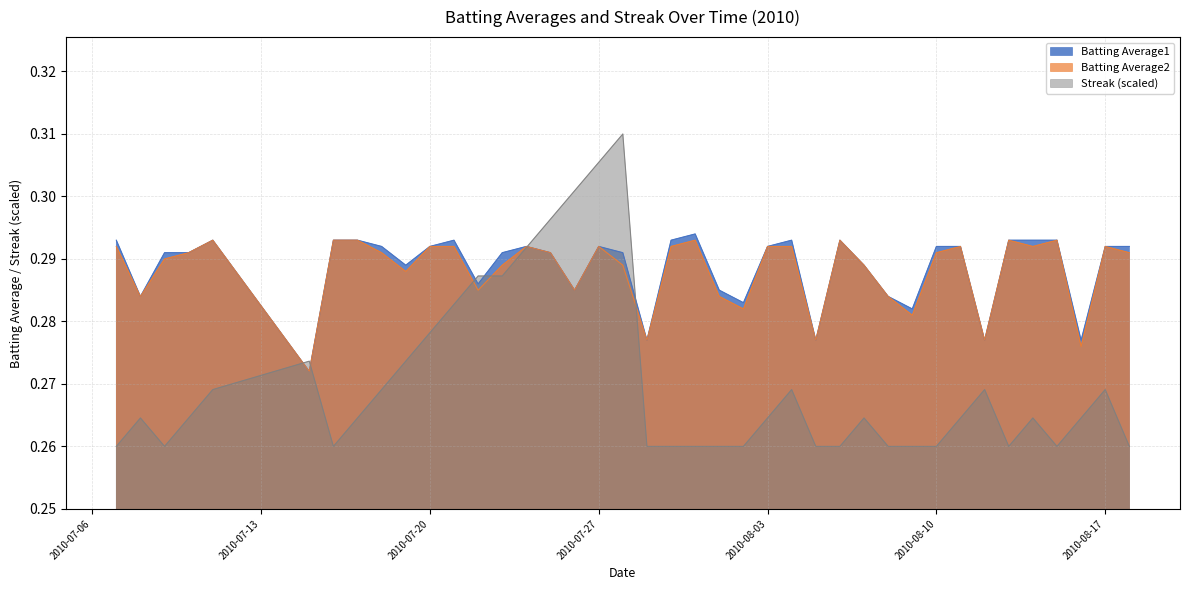

Reading right to left, transcribe all the data shown in this chart.

Batting Average1: 2010-08-18=0.3	2010-08-17=0.3	2010-08-16=0.3	2010-08-15=0.3	2010-08-14=0.3	2010-08-13=0.3	2010-08-12=0.3	2010-08-11=0.3	2010-08-10=0.3	2010-08-09=0.3	2010-08-08=0.3	2010-08-07=0.3	2010-08-06=0.3	2010-08-05=0.3	2010-08-04=0.3	2010-08-03=0.3	2010-08-02=0.3	2010-08-01=0.3	2010-07-31=0.3	2010-07-30=0.3	2010-07-29=0.3	2010-07-28=0.3	2010-07-27=0.3	2010-07-26=0.3	2010-07-25=0.3	2010-07-24=0.3	2010-07-23=0.3	2010-07-22=0.3	2010-07-21=0.3	2010-07-20=0.3	2010-07-19=0.3	2010-07-18=0.3	2010-07-17=0.3	2010-07-16=0.3	2010-07-15=0.3	2010-07-11=0.3	2010-07-10=0.3	2010-07-09=0.3	2010-07-08=0.3	2010-07-07=0.3
Batting Average2: 2010-08-18=0.3	2010-08-17=0.3	2010-08-16=0.3	2010-08-15=0.3	2010-08-14=0.3	2010-08-13=0.3	2010-08-12=0.3	2010-08-11=0.3	2010-08-10=0.3	2010-08-09=0.3	2010-08-08=0.3	2010-08-07=0.3	2010-08-06=0.3	2010-08-05=0.3	2010-08-04=0.3	2010-08-03=0.3	2010-08-02=0.3	2010-08-01=0.3	2010-07-31=0.3	2010-07-30=0.3	2010-07-29=0.3	2010-07-28=0.3	2010-07-27=0.3	2010-07-26=0.3	2010-07-25=0.3	2010-07-24=0.3	2010-07-23=0.3	2010-07-22=0.3	2010-07-21=0.3	2010-07-20=0.3	2010-07-19=0.3	2010-07-18=0.3	2010-07-17=0.3	2010-07-16=0.3	2010-07-15=0.3	2010-07-11=0.3	2010-07-10=0.3	2010-07-09=0.3	2010-07-08=0.3	2010-07-07=0.3
Streak: 2010-08-18=0.3	2010-08-17=0.3	2010-08-16=0.3	2010-08-15=0.3	2010-08-14=0.3	2010-08-13=0.3	2010-08-12=0.3	2010-08-11=0.3	2010-08-10=0.3	2010-08-09=0.3	2010-08-08=0.3	2010-08-07=0.3	2010-08-06=0.3	2010-08-05=0.3	2010-08-04=0.3	2010-08-03=0.3	2010-08-02=0.3	2010-08-01=0.3	2010-07-31=0.3	2010-07-30=0.3	2010-07-29=0.3	2010-07-28=0.3	2010-07-27=0.3	2010-07-26=0.3	2010-07-25=0.3	2010-07-24=0.3	2010-07-23=0.3	2010-07-22=0.3	2010-07-21=0.3	2010-07-20=0.3	2010-07-19=0.3	2010-07-18=0.3	2010-07-17=0.3	2010-07-16=0.3	2010-07-15=0.3	2010-07-11=0.3	2010-07-10=0.3	2010-07-09=0.3	2010-07-08=0.3	2010-07-07=0.3